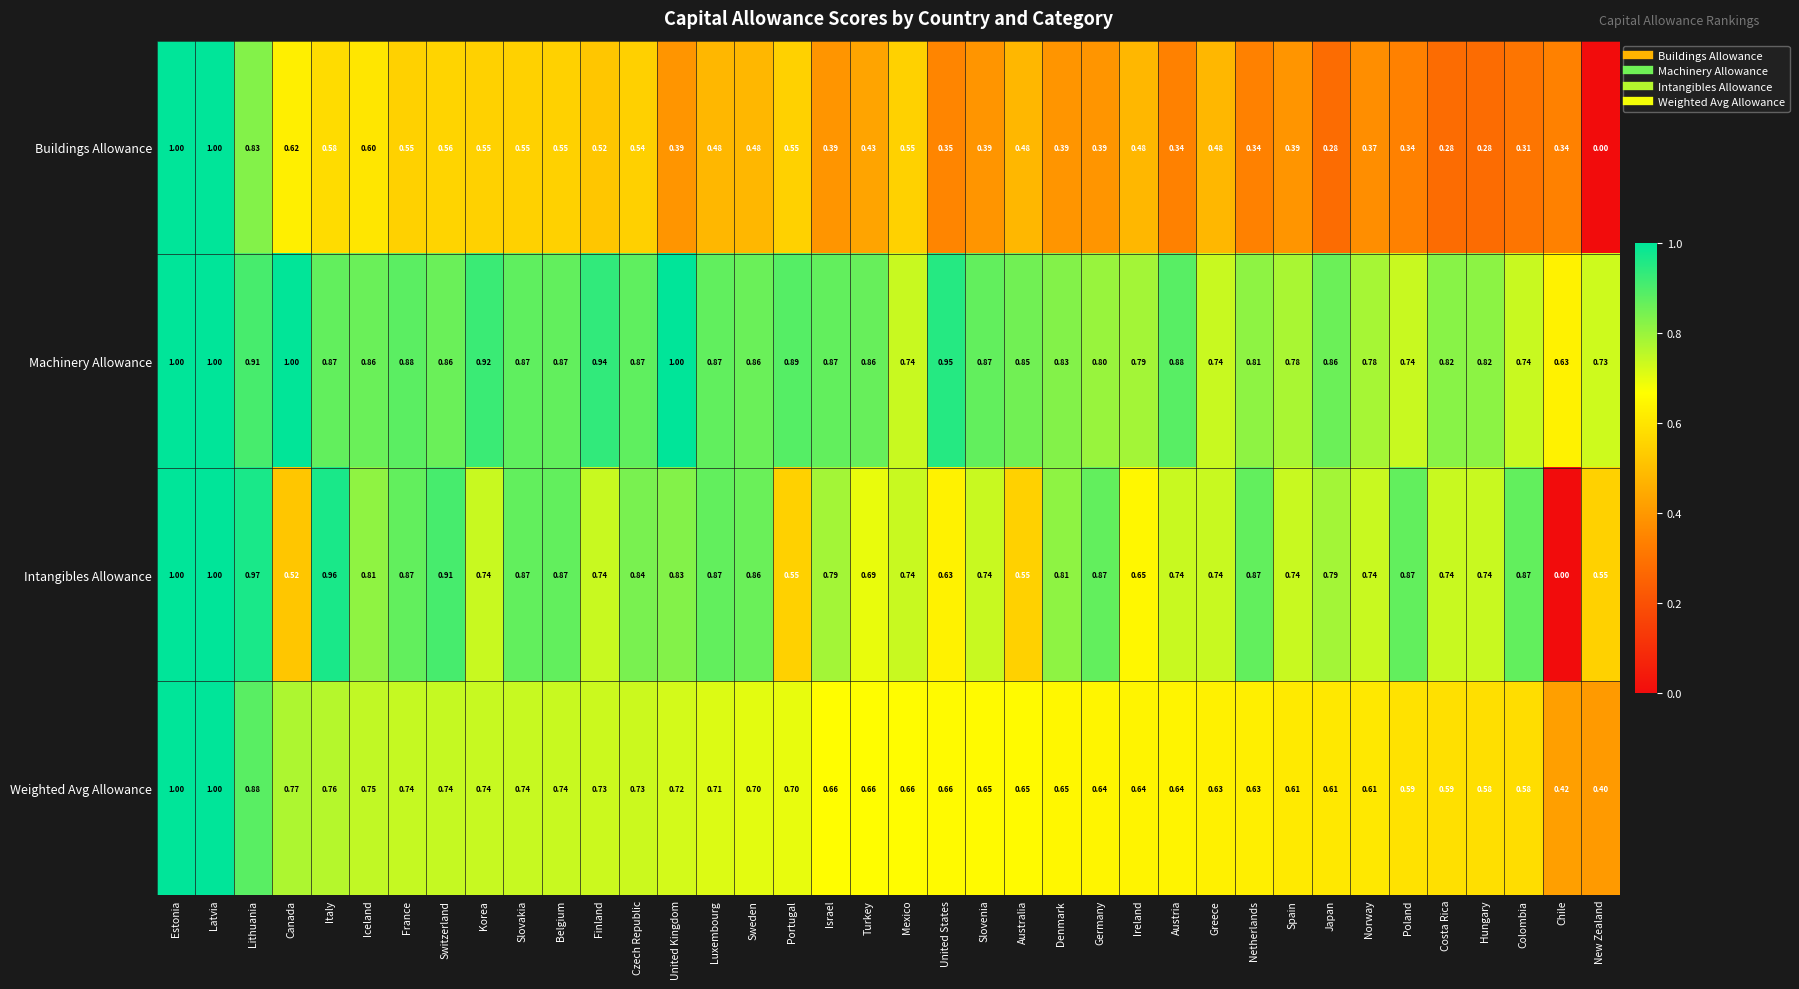

Rank the series by their average value, from highest to lowest.

Machinery Allowance, Intangibles Allowance, Weighted Avg Allowance, Buildings Allowance